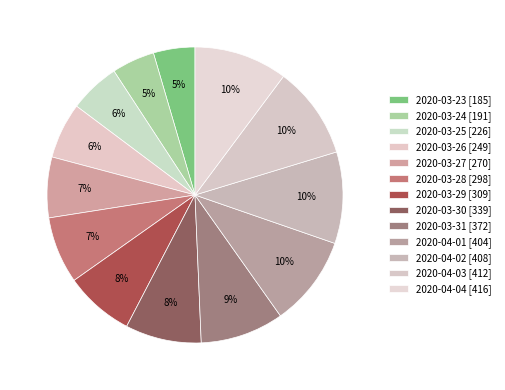

Which category has the smallest portion of the pie?

2020-03-23